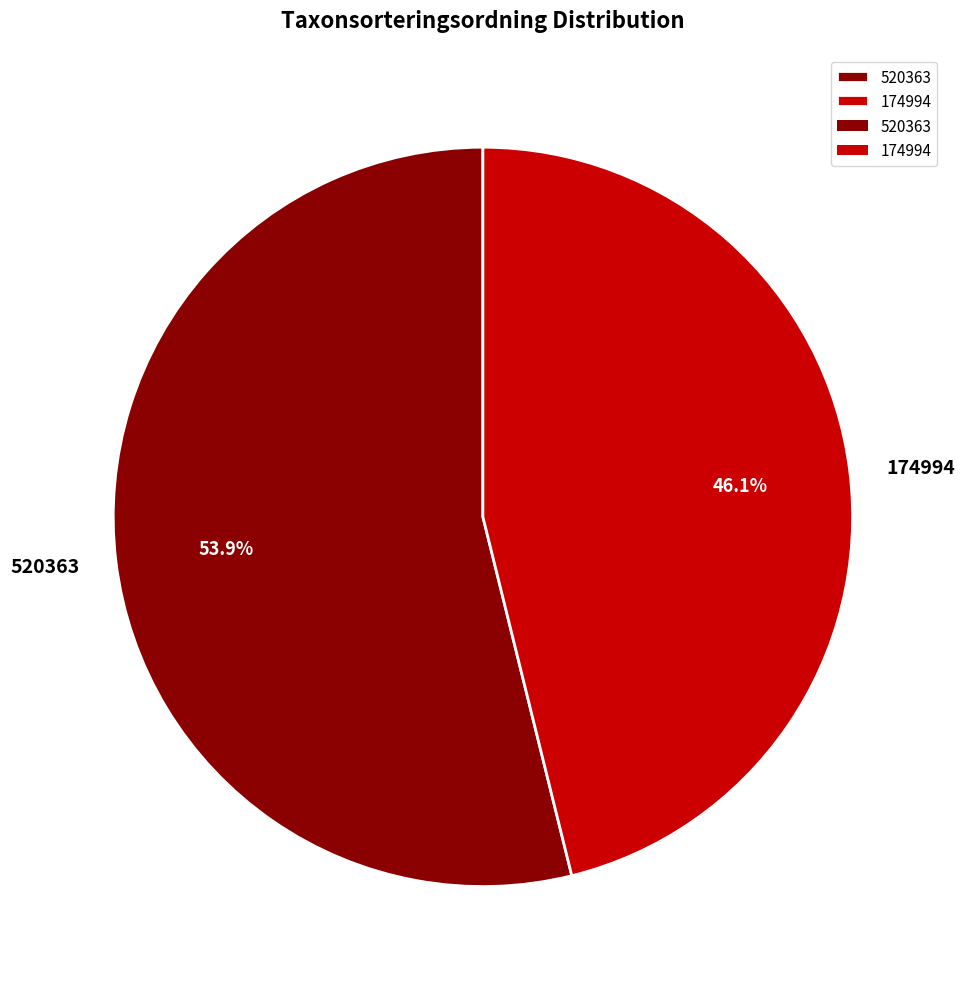

Is it true that 520363 is 62% of the pie?

False